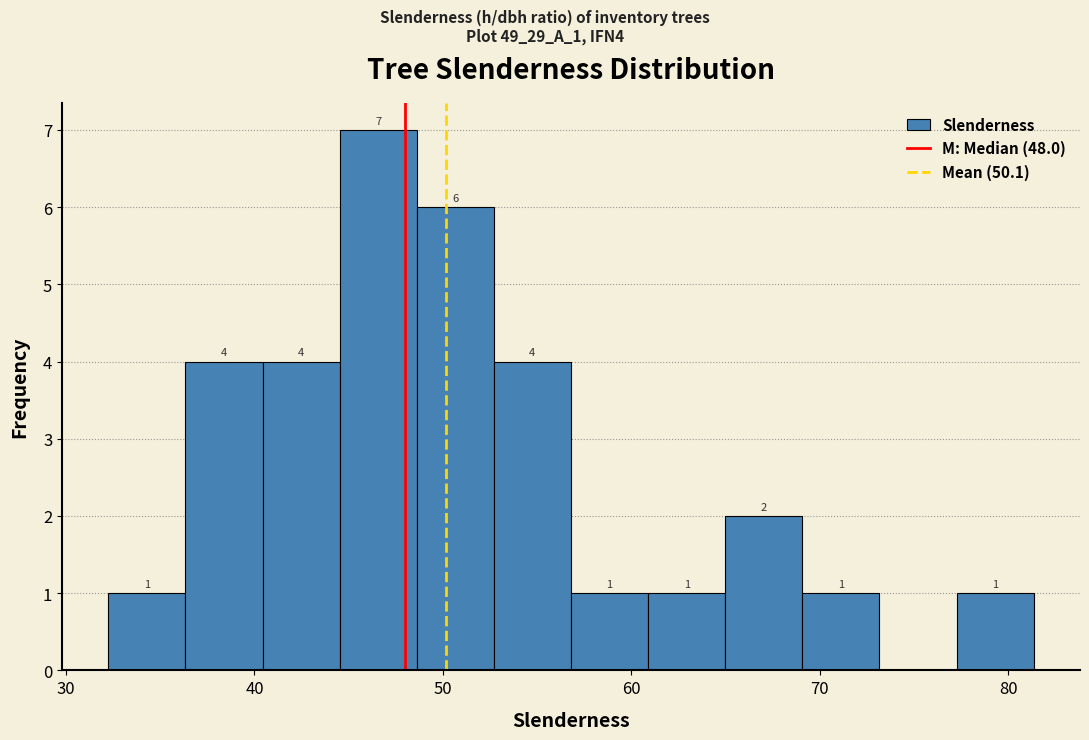

Which range on the x-axis has the tallest bar?

45 to 49